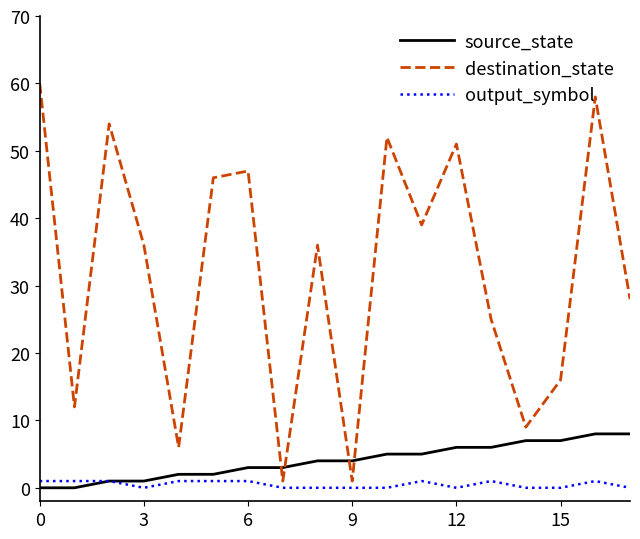

Which series has the largest total across all categories?

destination_state